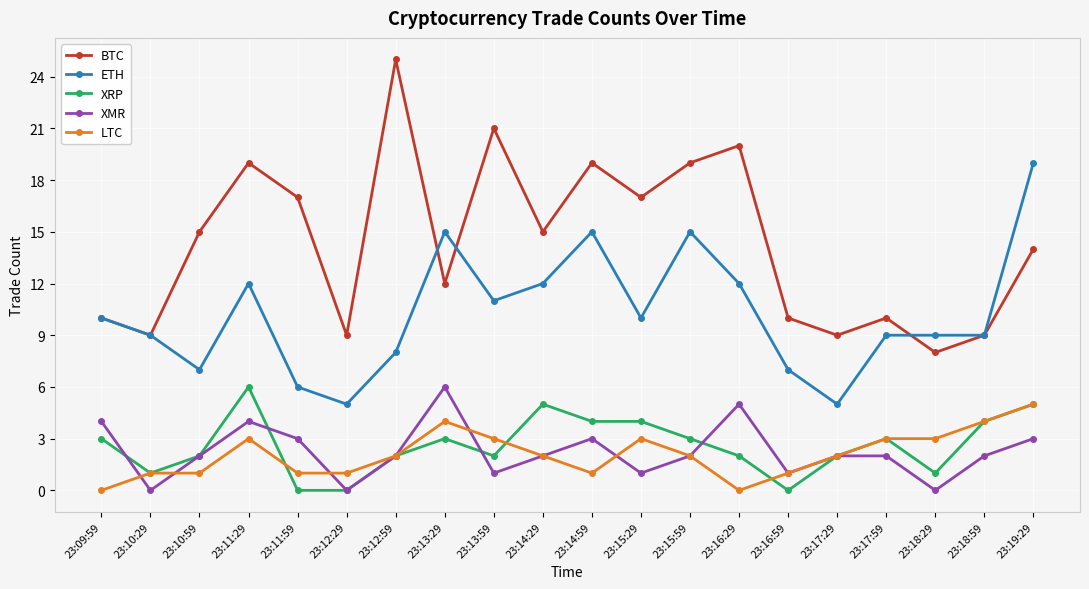

What is the label of the 17th point from the right?

23:11:29